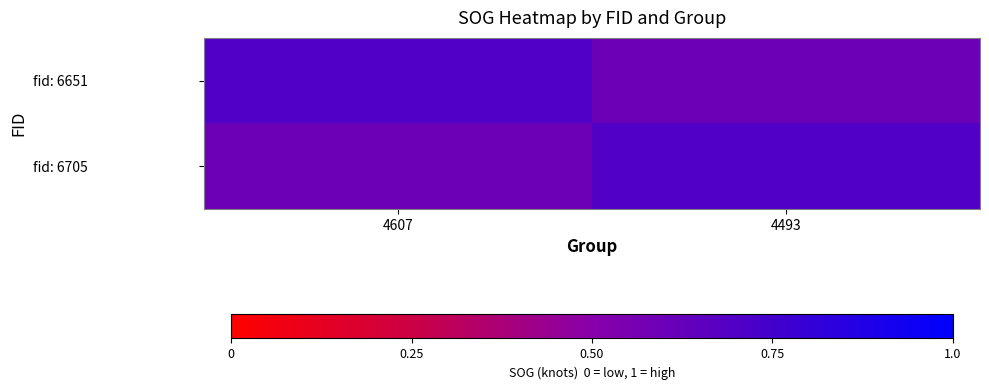

Reading left to right, list all the values displayed in this chart.

fid: 6651: 4607=0.7	4493=0.6
fid: 6705: 4607=0.6	4493=0.7